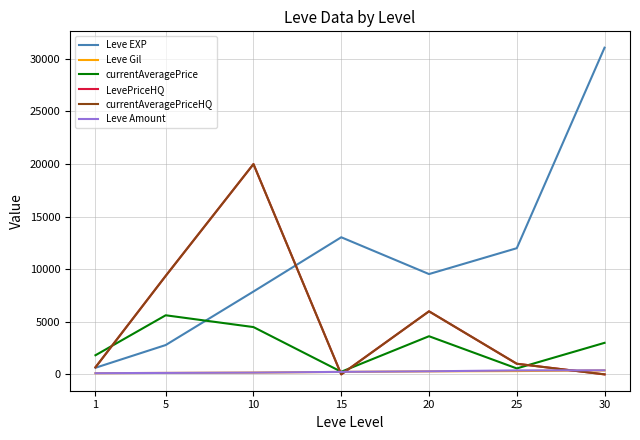

Does the chart have visible grid lines?

Yes